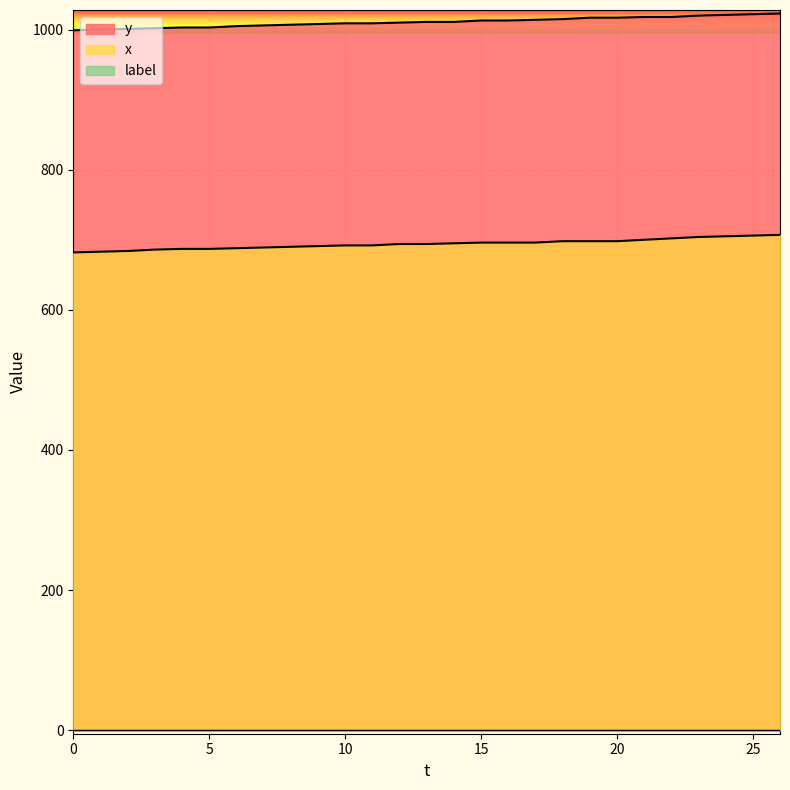

What is the value of the x point at the 3rd from the left?

684